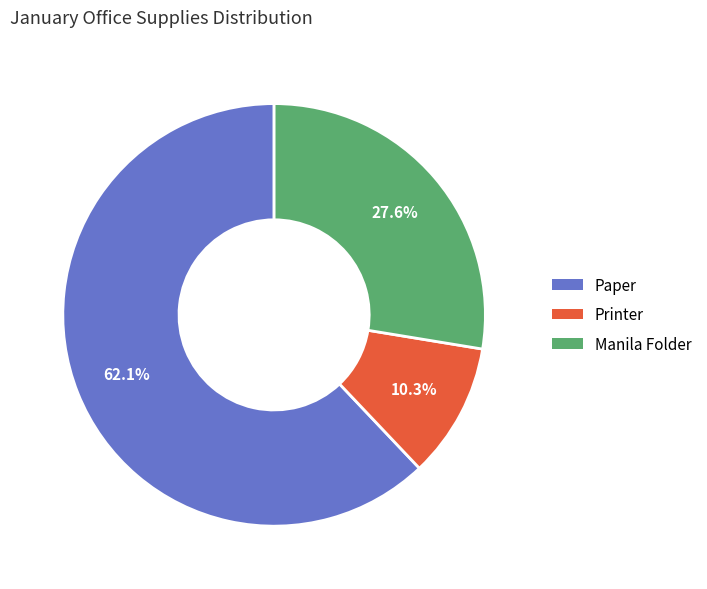

Which slice is the largest?

Paper